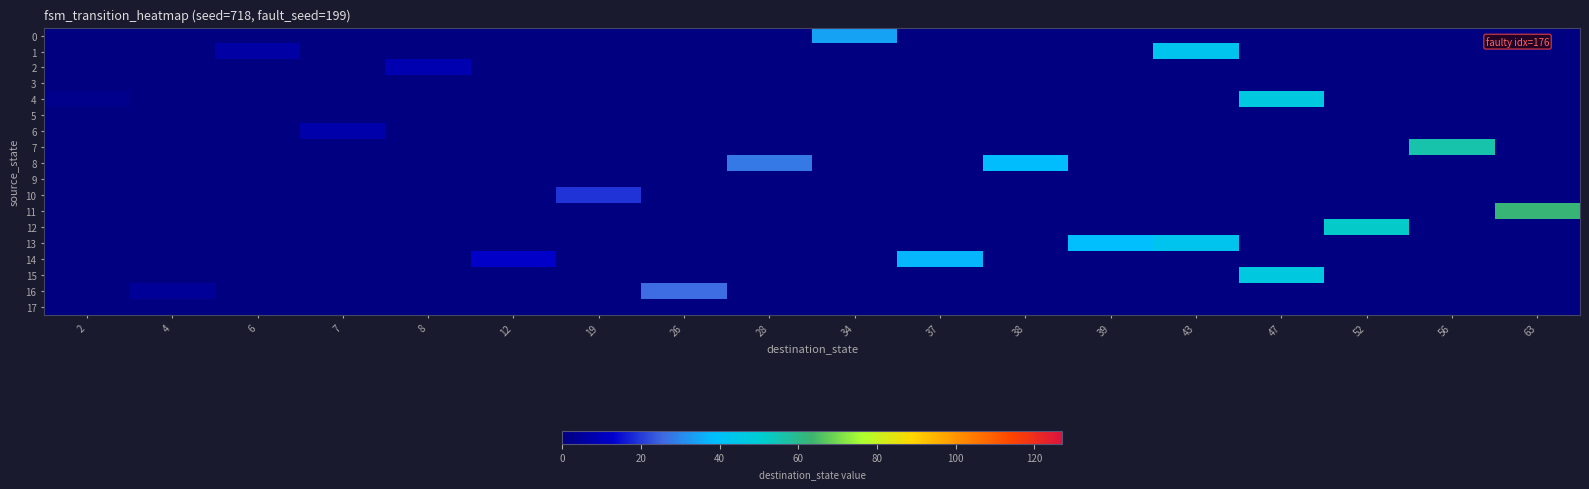

What is the total value across all series at 19?

19